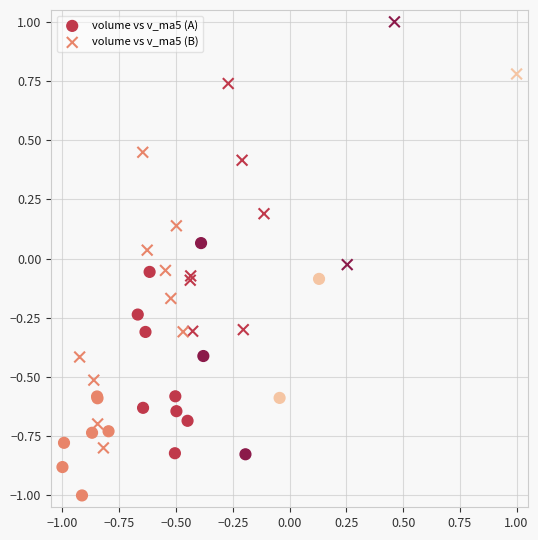

Which series reaches the maximum Y coordinate?

volume vs v_ma5 (B)